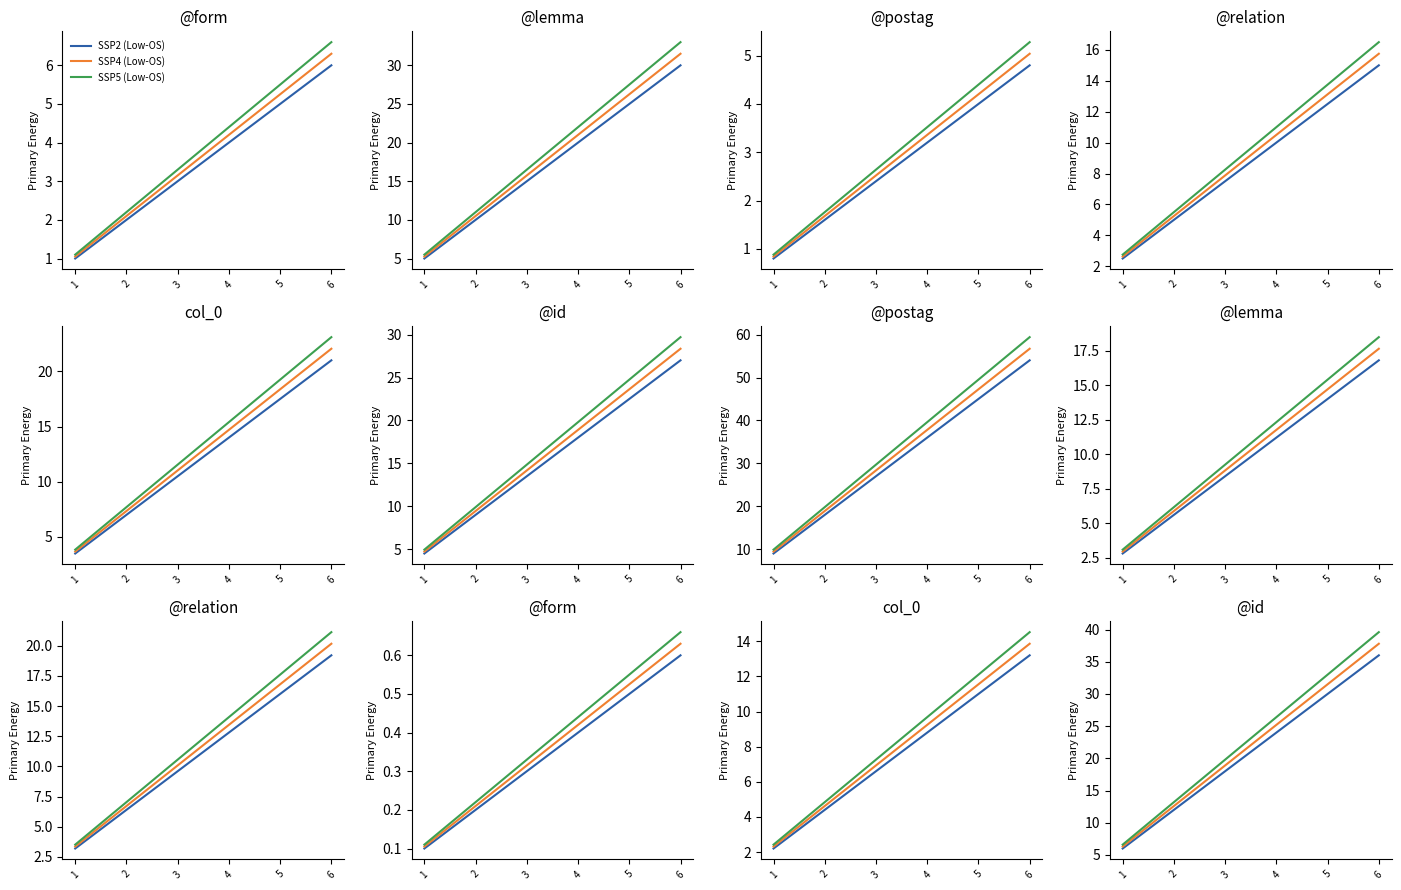

What are all the series names shown in the legend?

SSP2 (Low-OS), SSP4 (Low-OS), SSP5 (Low-OS)